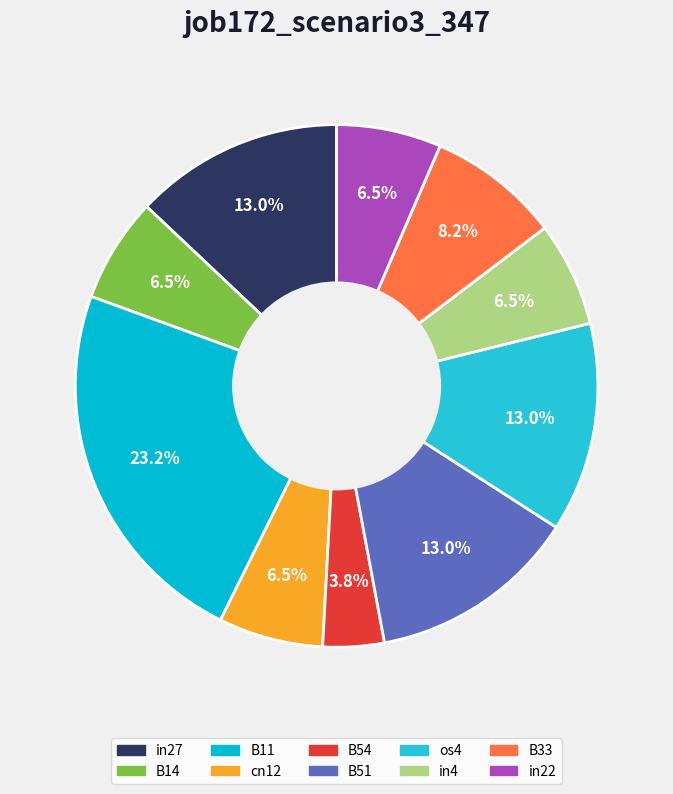

To the nearest percent, what is the difference between the largest and smallest slice percentages?

19%